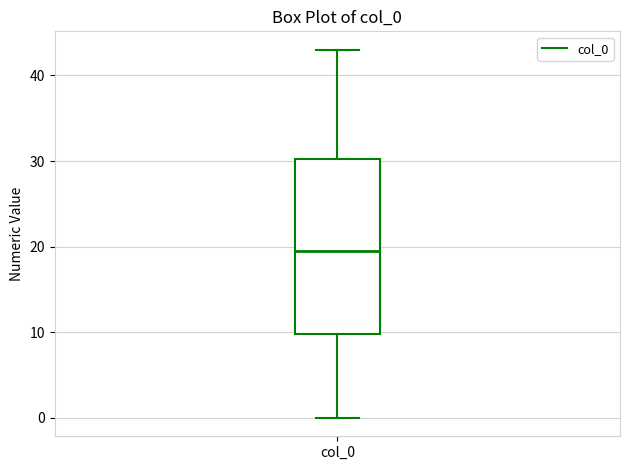

Transcribe this box plot: give where the median line is, the range the box spans, and where the two whiskers end, as read against the y-axis. The values are not printed on the chart, so give them approximately, as read against the axis.

median 20, box 10 to 30, whiskers 0 to 43